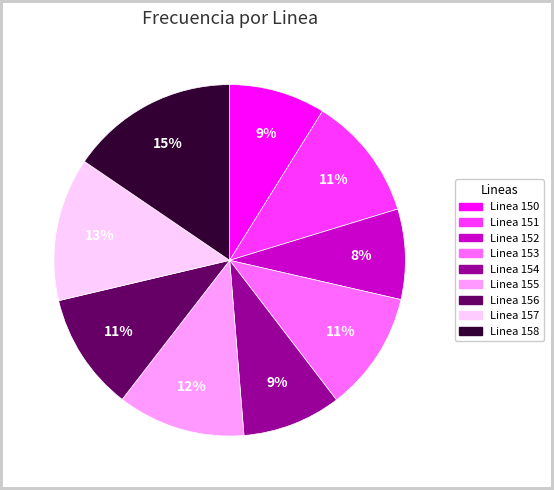

To the nearest percent, what is the difference between the largest and smallest slice percentages?

7%